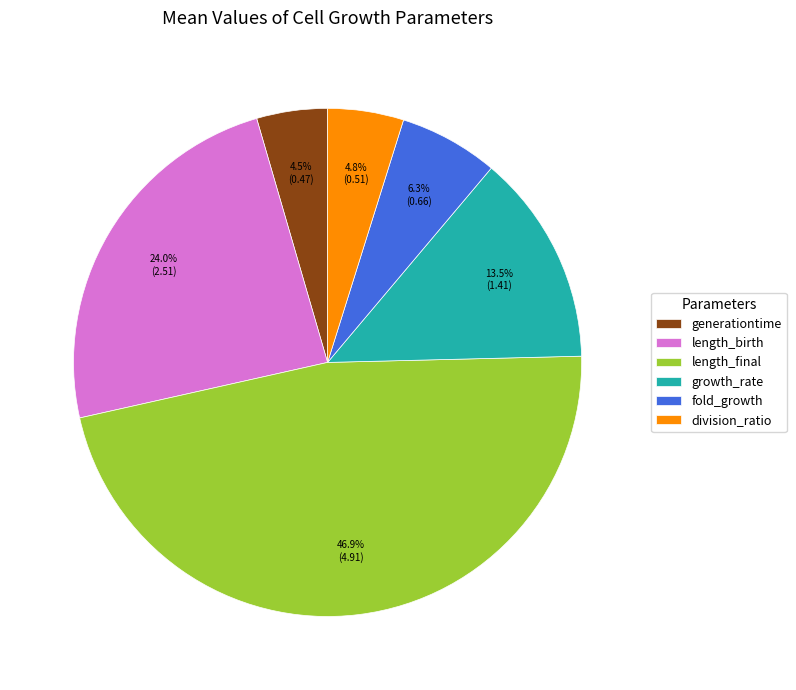

To the nearest percent, what is the average slice percentage?

17%